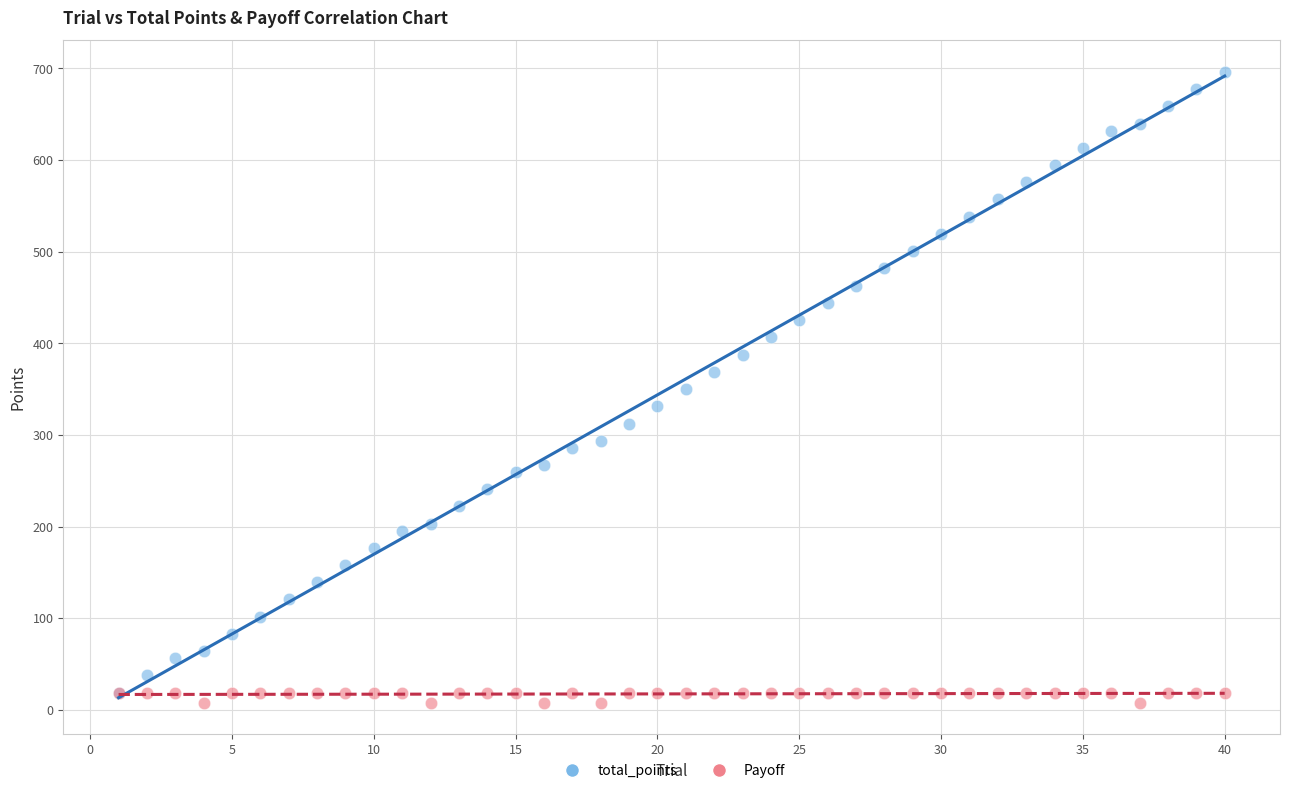

Which series has the widest spread of Y values?

total_points